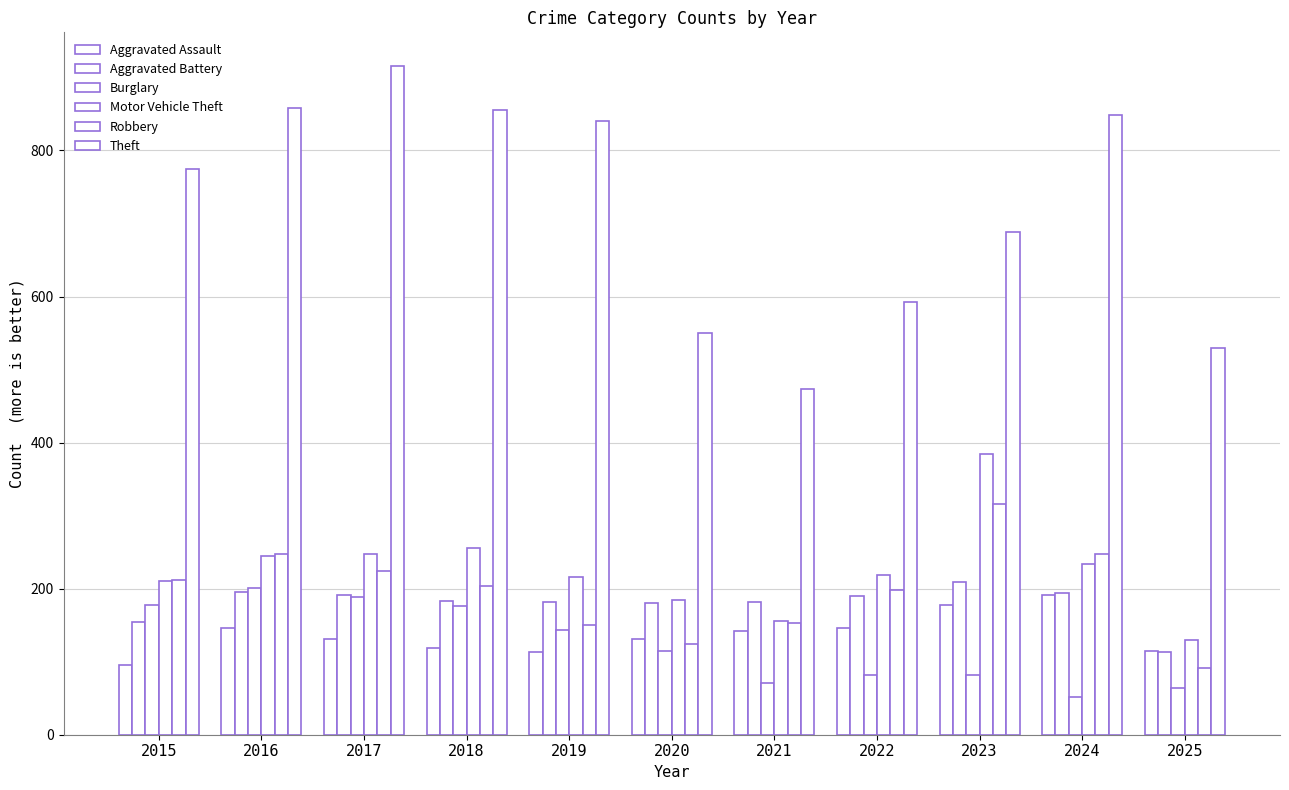

Which series has the largest total across all categories?

Theft